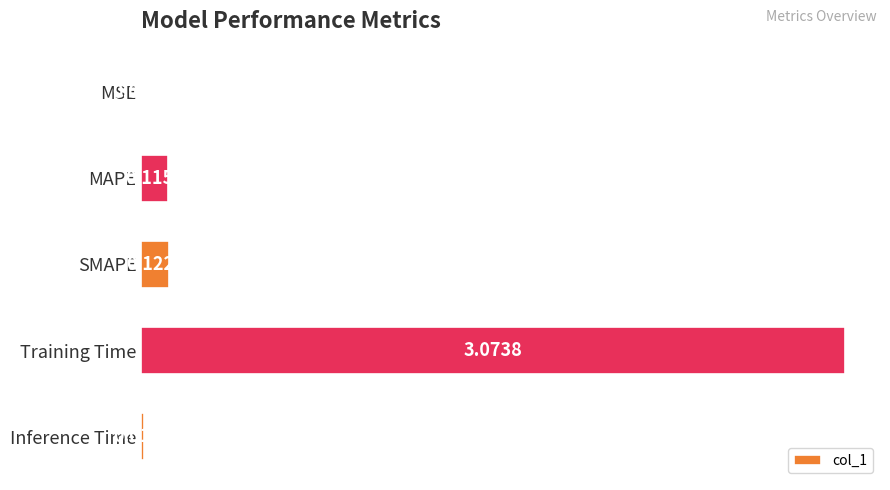

Where is the data nearest to the value 1?

SMAPE